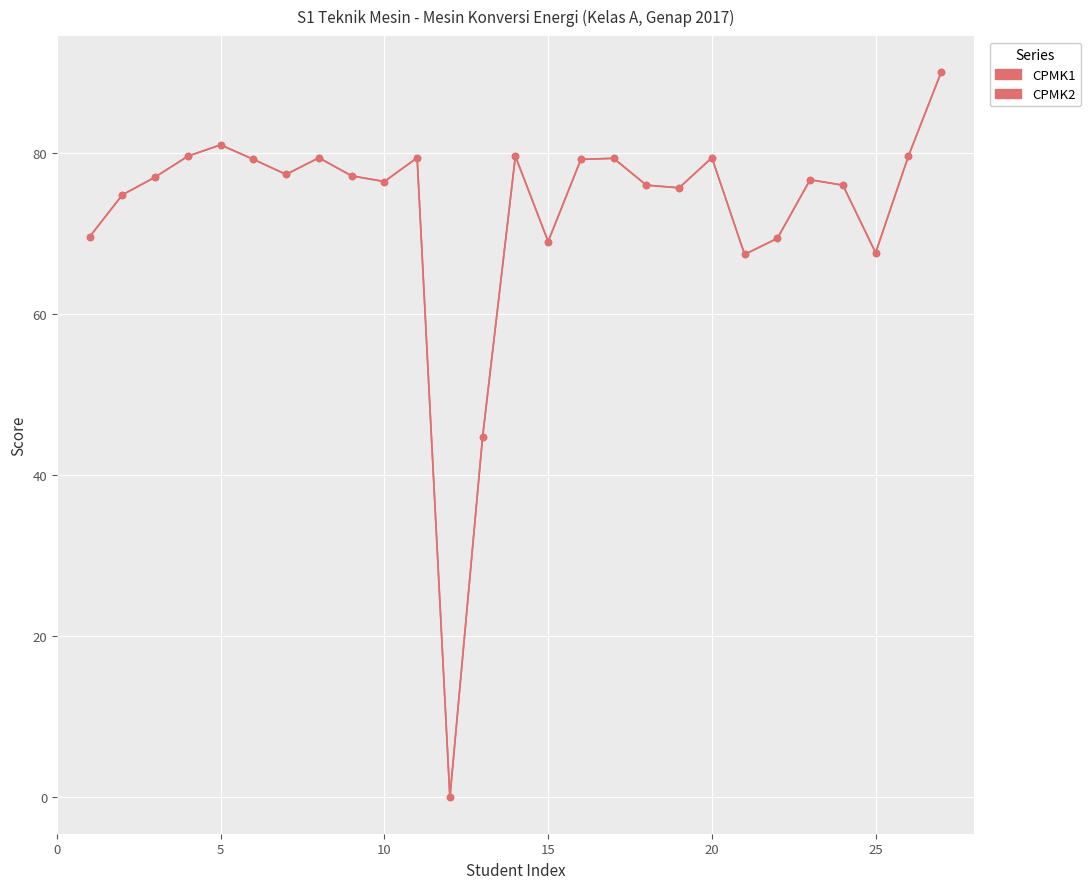

In CPMK1, how many points are higher than both neighbors (excluding endpoints)?

7